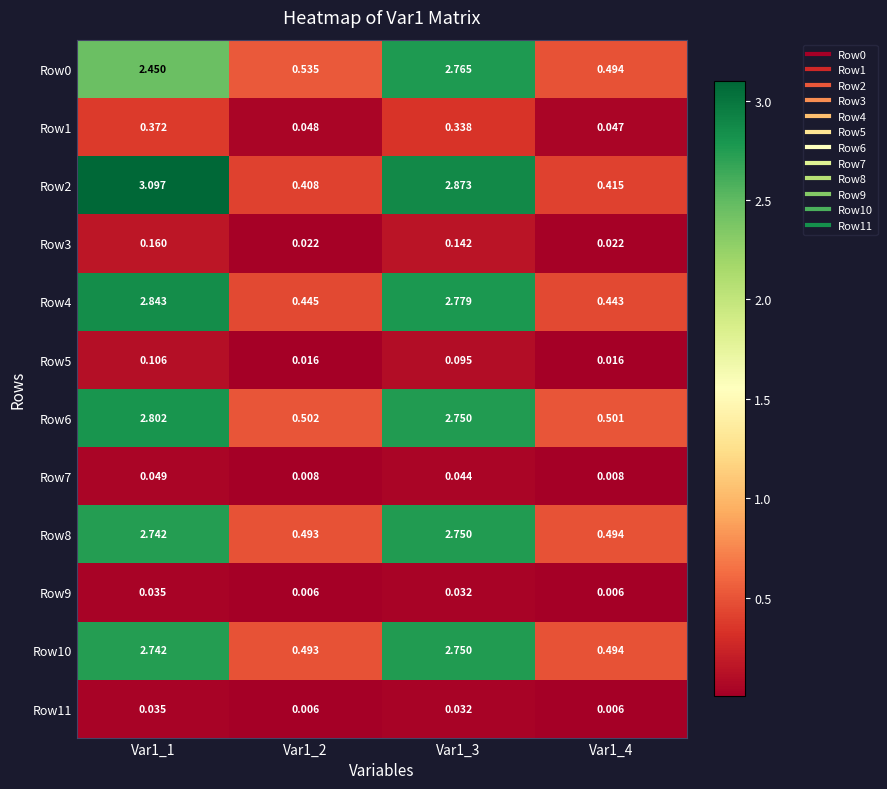

Is the value of Row5 at Var1_2 greater than the value of Row11 at Var1_1?

No